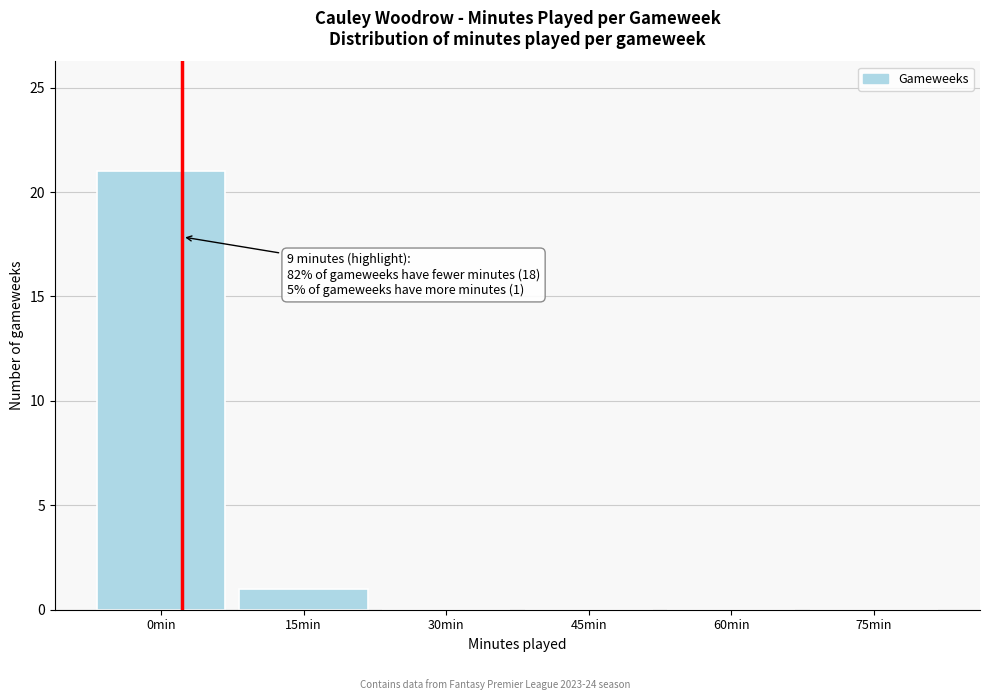

Reading left to right, extract all data points from this chart.

0min=21	15min=1	30min=0	45min=0	60min=0	75min=0